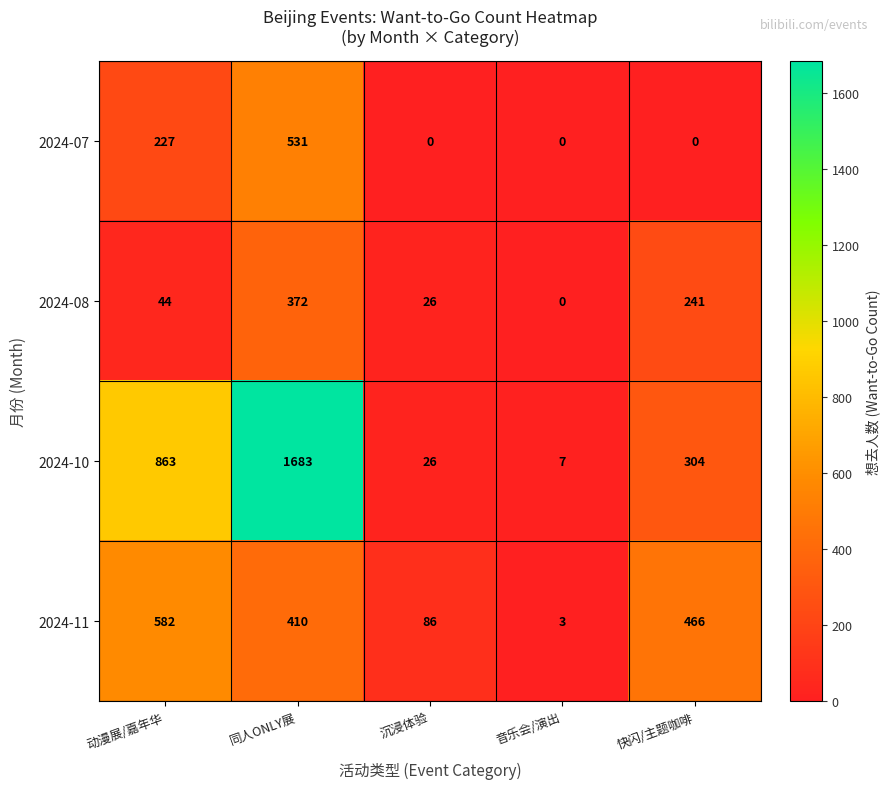

What is the sum of all 2024-11 values?

1547